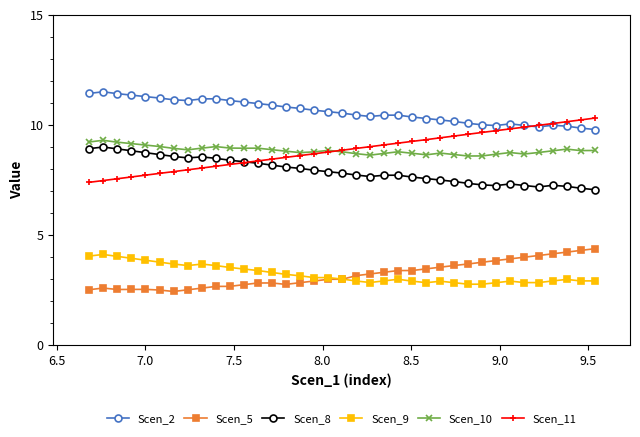

What is the value of the Scen_8 point at the 2nd from the left?

9.0